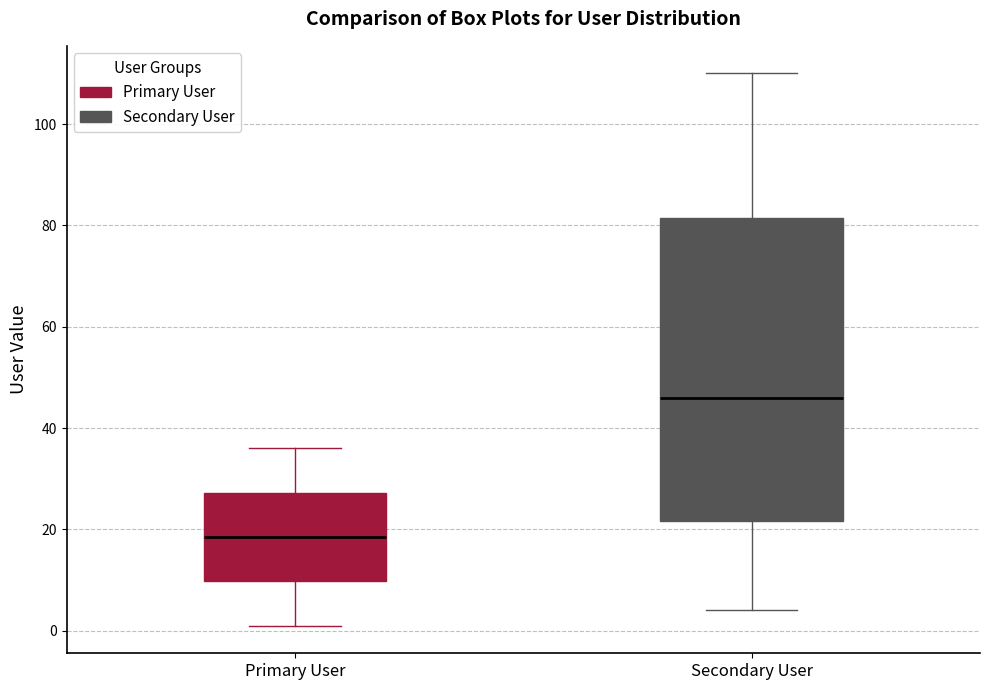

Which box has the highest median line?

Secondary User